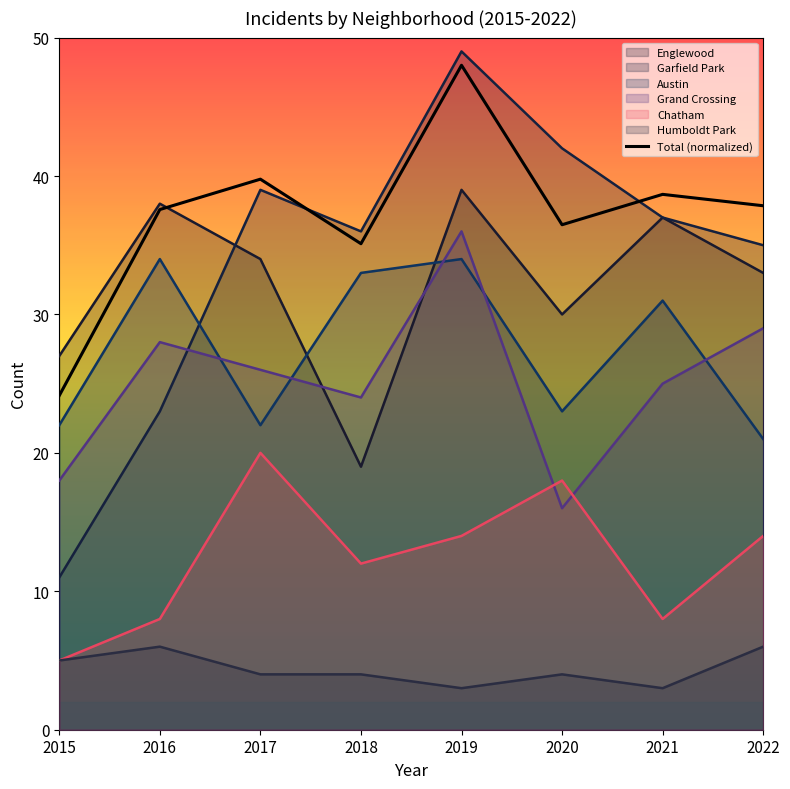

Reading left to right, what are all the values shown in this chart?

24.1	37.6	39.8	35.1	48.0	36.5	38.7	37.9